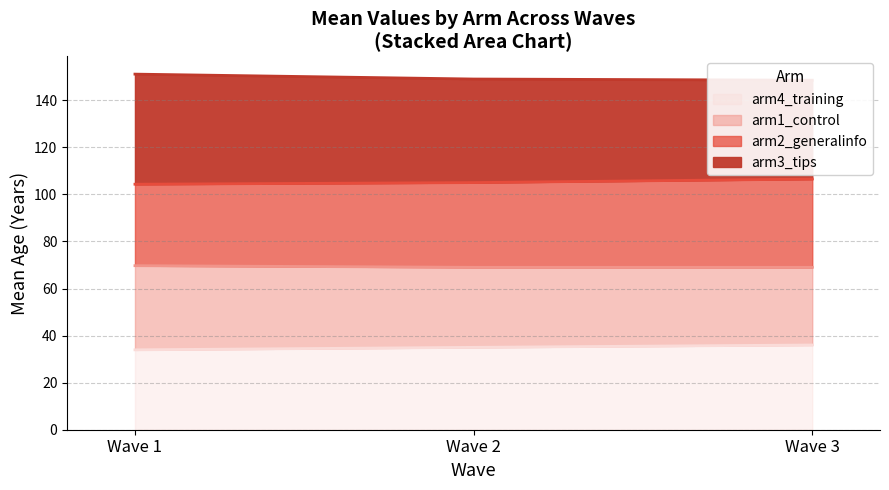

What is the difference between the highest and lowest values at Wave 1?

12.8